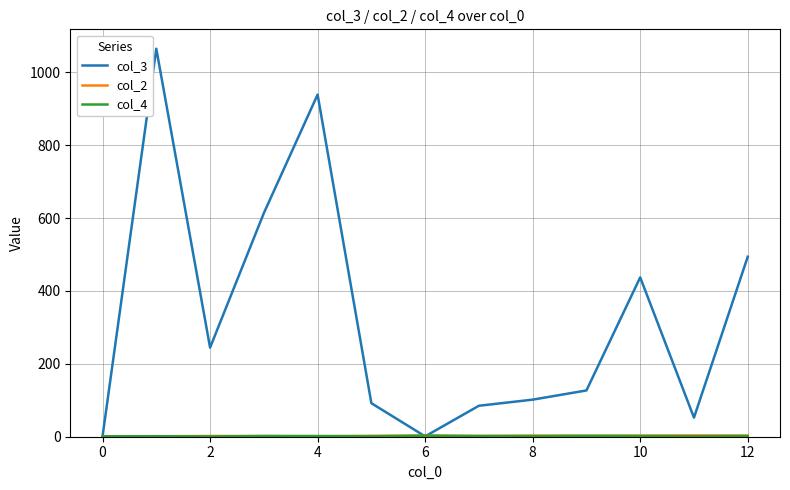

Which series has the largest total across all categories?

col_3